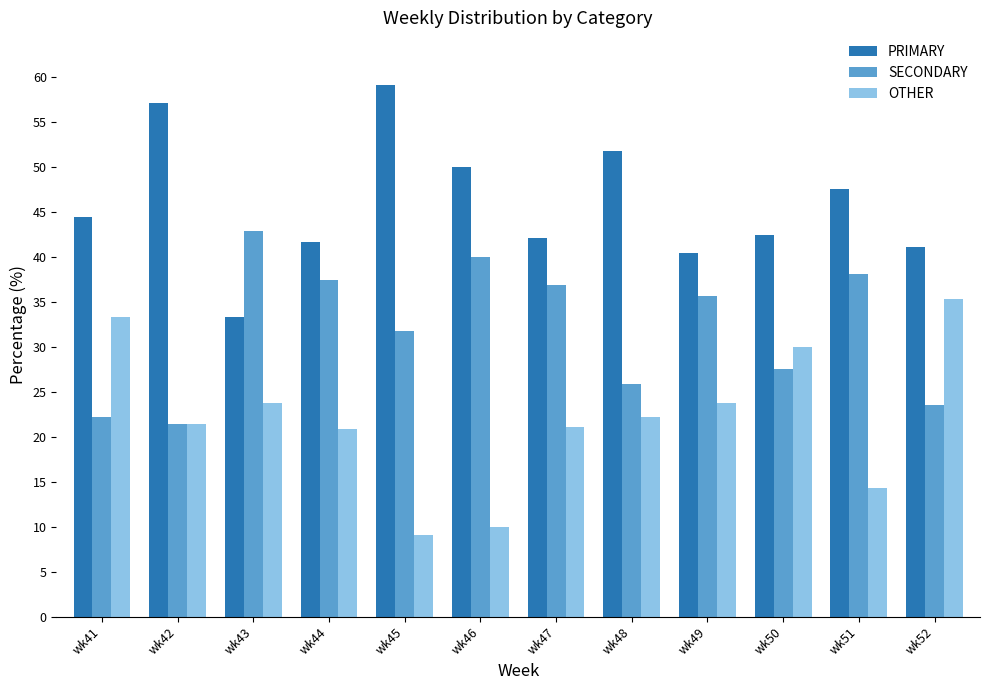

Rank the series at wk52 from highest to lowest value.

PRIMARY, OTHER, SECONDARY